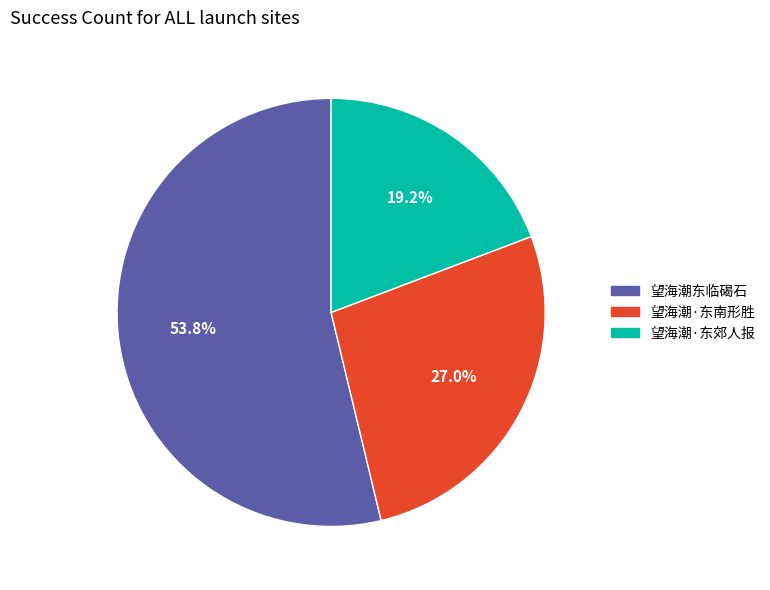

Between 望海潮·东郊人报 and 望海潮·东南形胜, which is larger?

望海潮·东南形胜